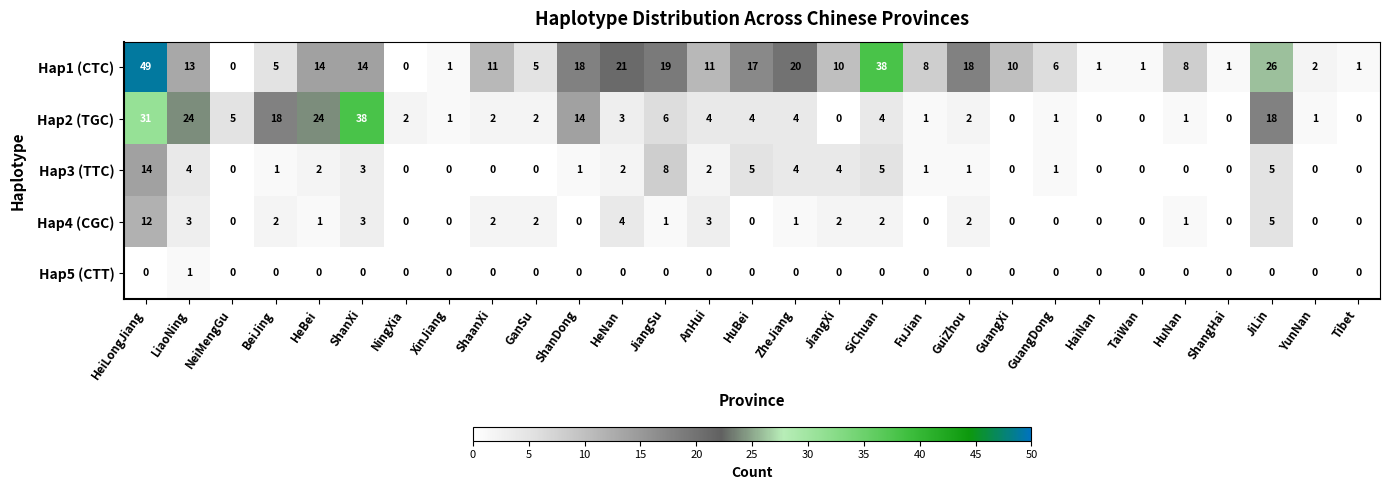

List the series in order of their peak value, highest first.

Hap1 (CTC), Hap2 (TGC), Hap3 (TTC), Hap4 (CGC), Hap5 (CTT)